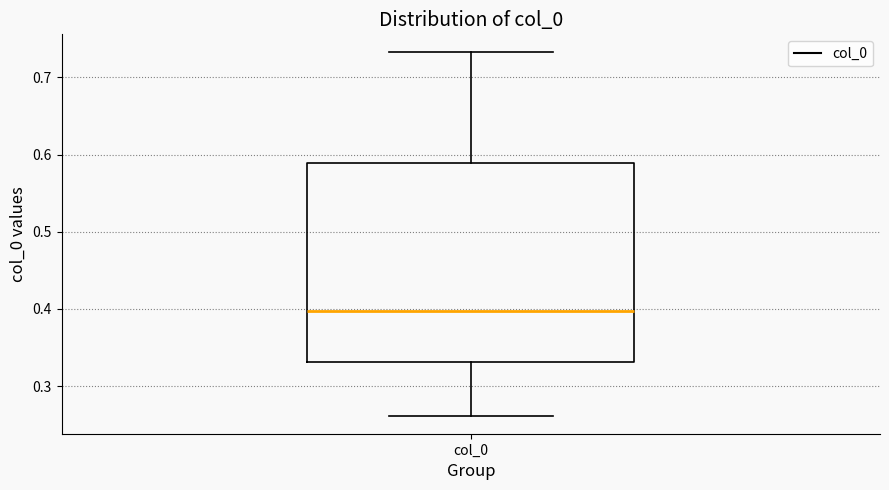

Transcribe this box plot: give where the median line is, the range the box spans, and where the two whiskers end, as read against the y-axis. The values are not printed on the chart, so give them approximately, as read against the axis.

median 0.40, box 0.33 to 0.59, whiskers 0.26 to 0.73